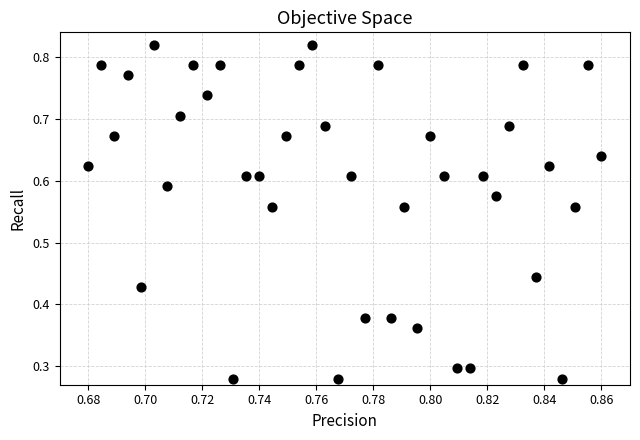

What is the range of Y values (max minus min)?

0.5